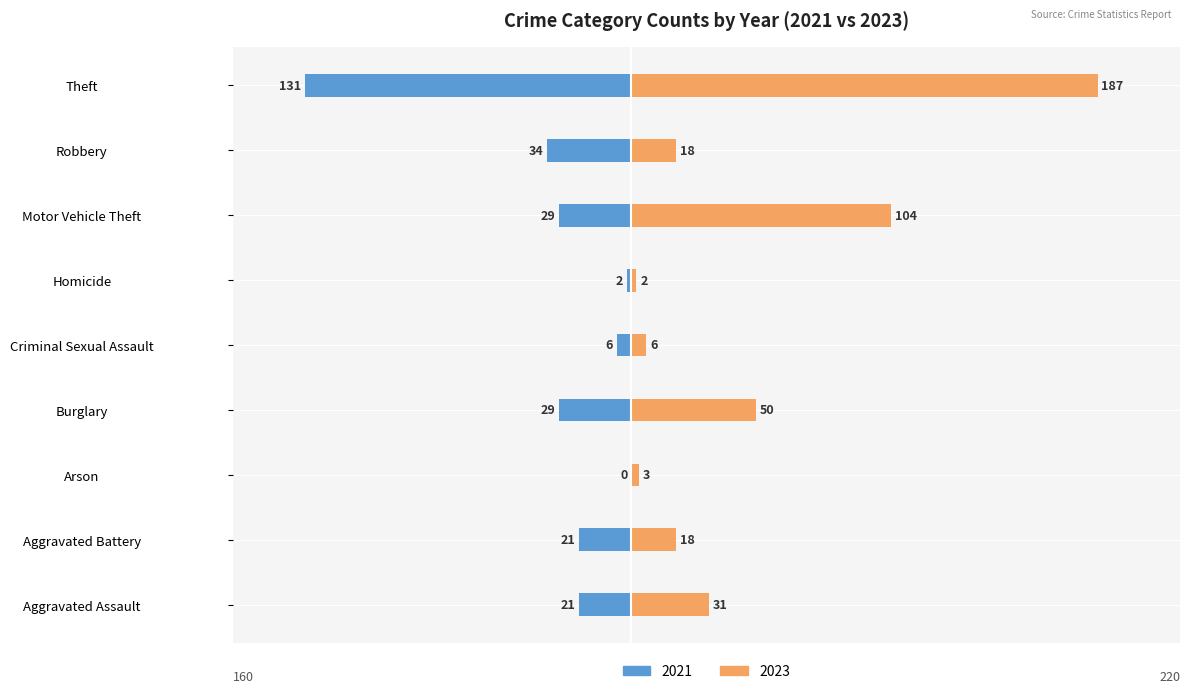

The value of 2021 at Aggravated Battery is -37. True or false?

False